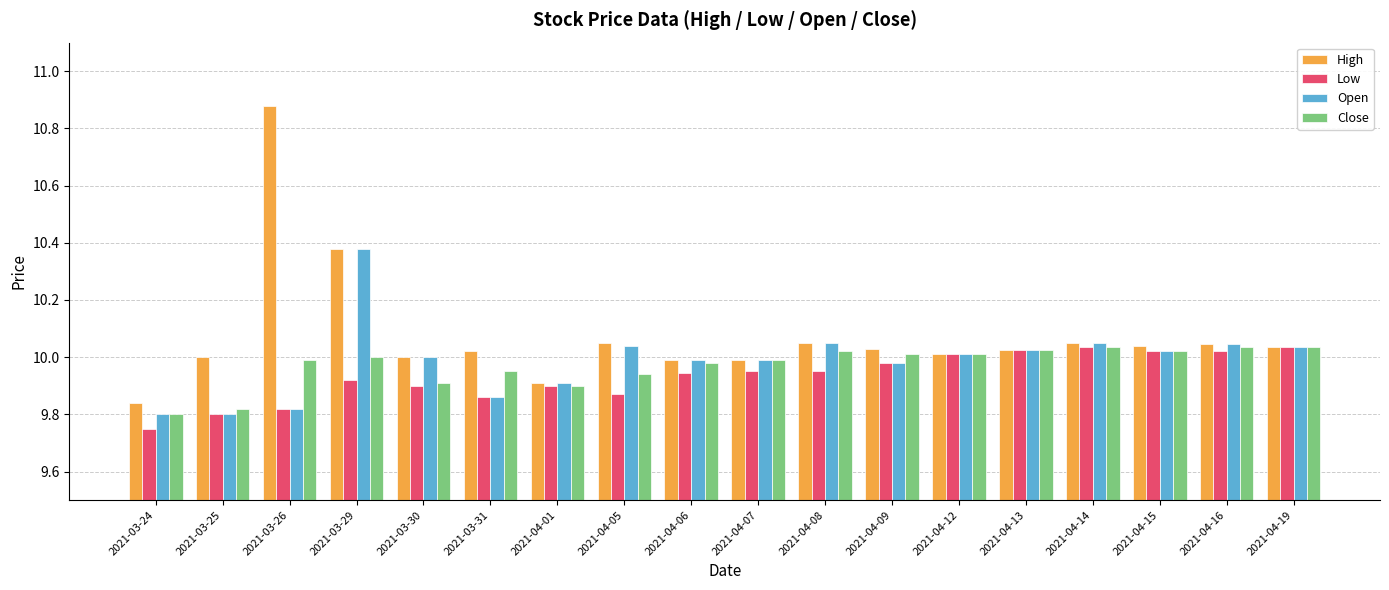

What is the sum of the High values at 2021-03-31 and 2021-04-07?

20.0